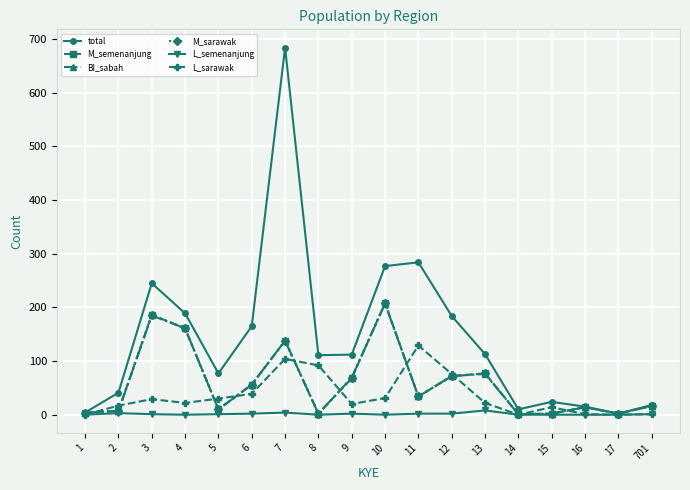

How many series are shown in this chart?

6